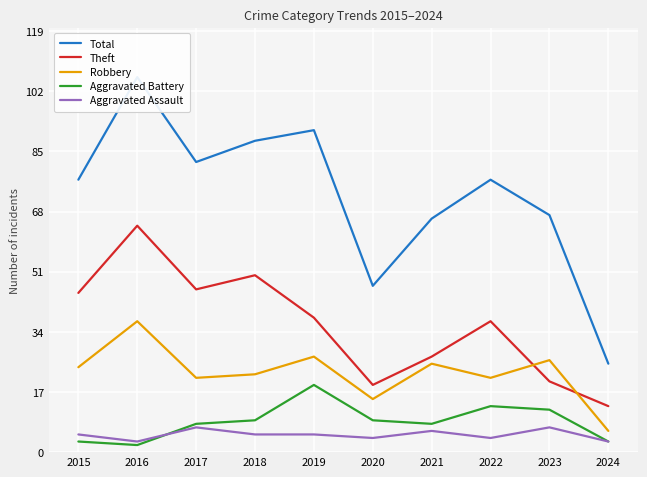

Where is the first local maximum for Theft?

2016